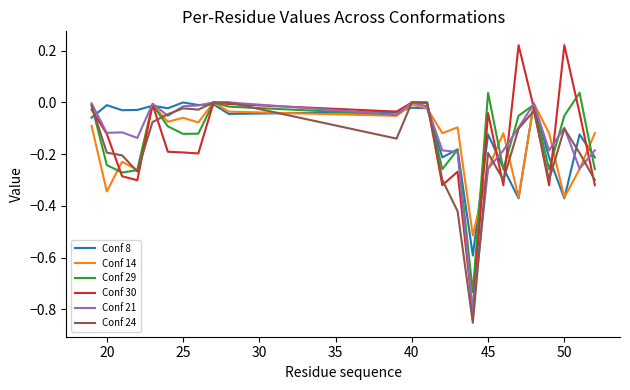

Which series has the largest range (max minus min)?

Conf 30